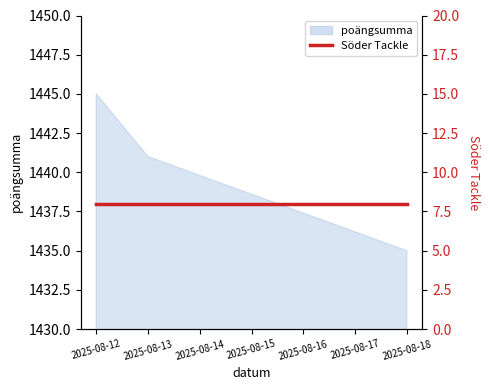

How many values are between 1435 and 1445?

3